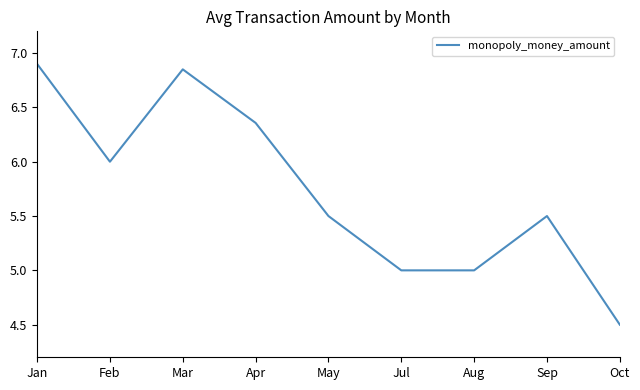

Does the chart have visible grid lines?

No